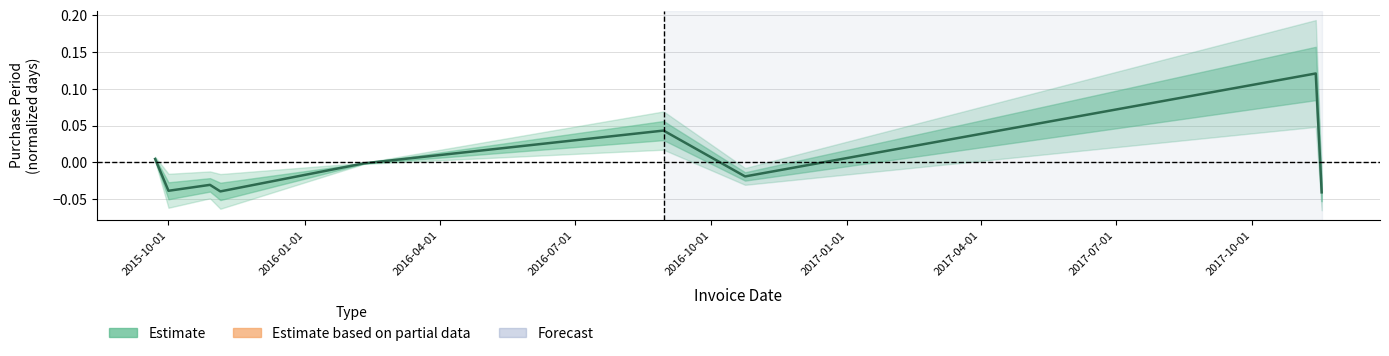

True or false: there are more than 1 points higher than both neighbors.

True